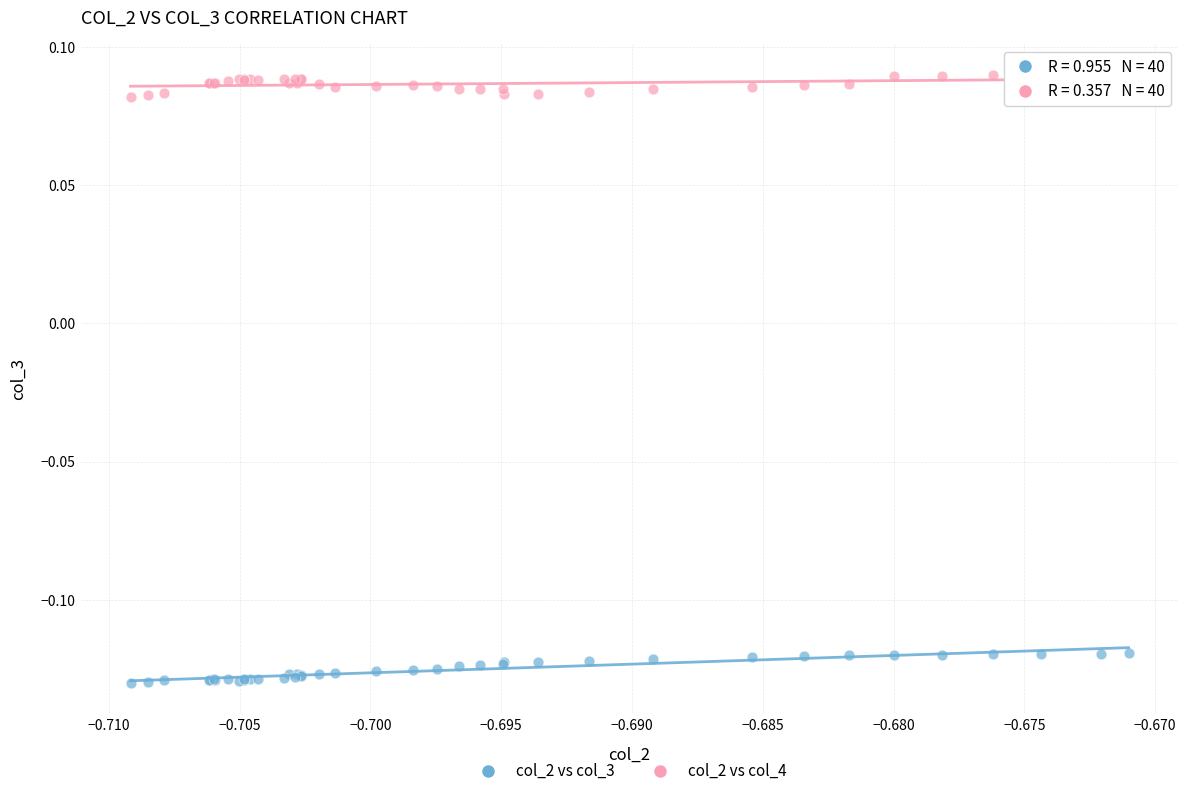

Which series contains the highest Y value?

col_2 vs col_4